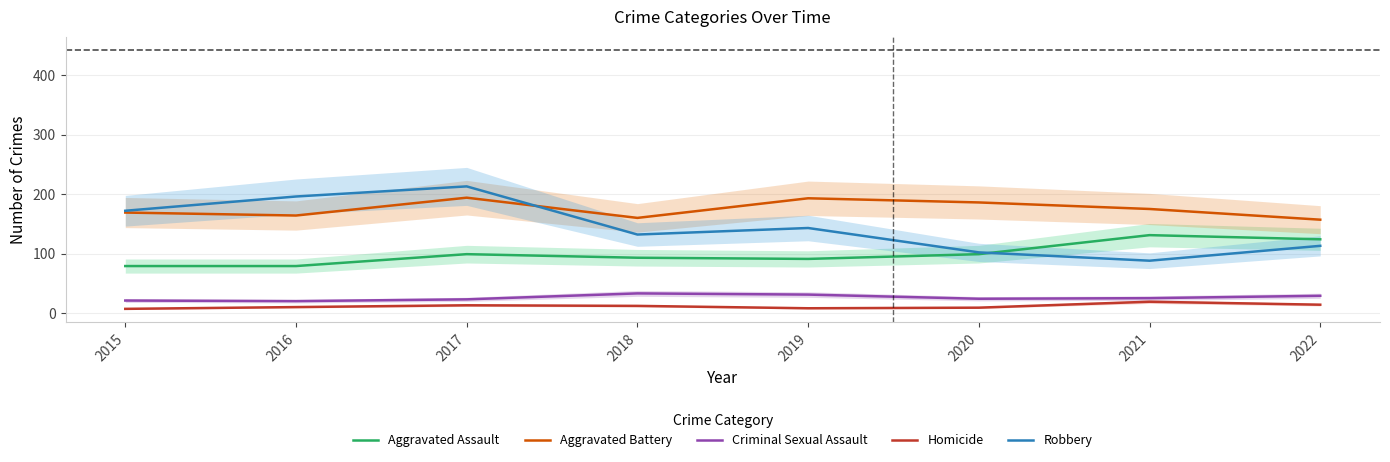

Is it true that Criminal Sexual Assault equals 39 at 2021?

False